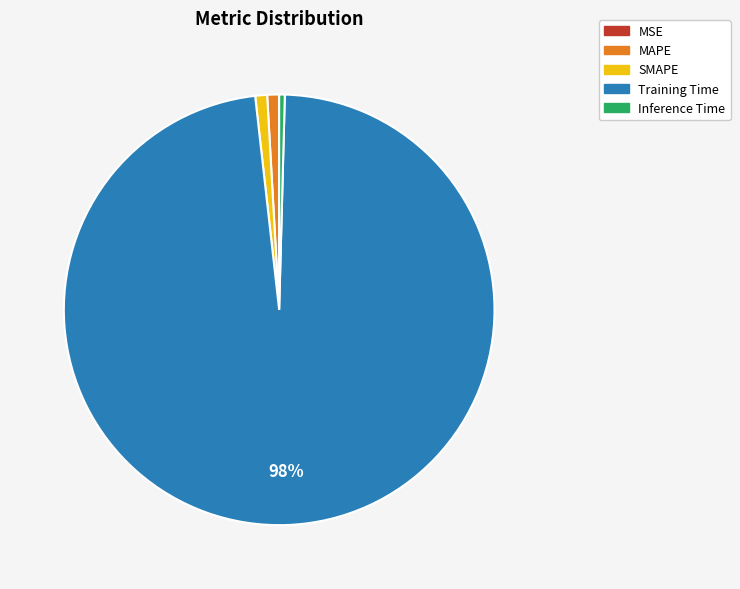

To the nearest percent, what is the difference between the SMAPE and Training Time slice percentages?

97%